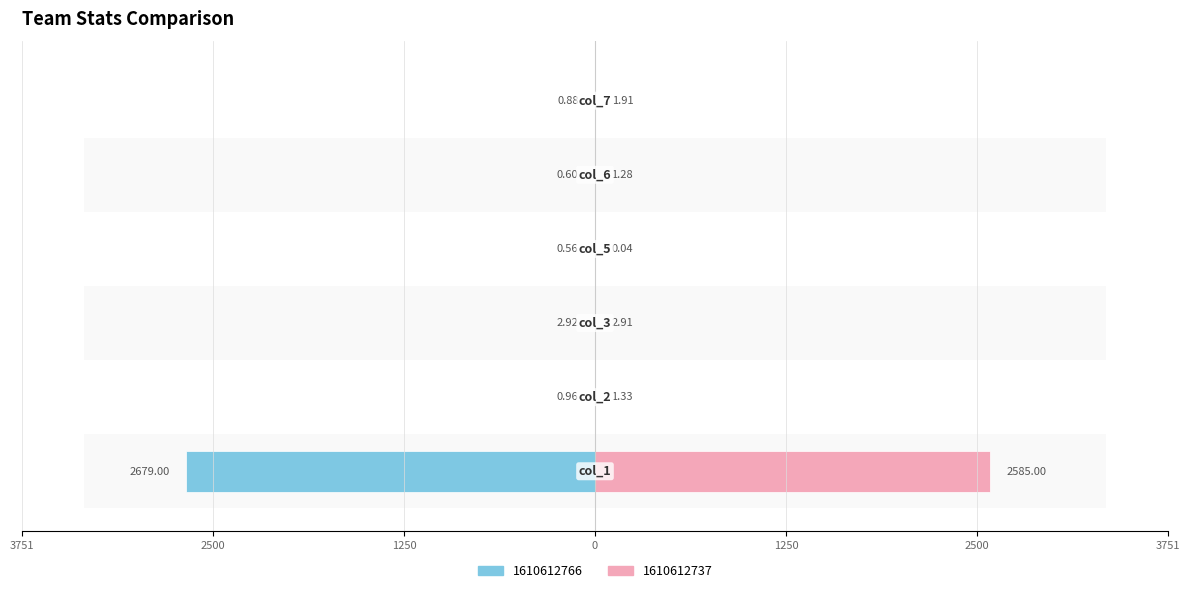

What is the sum of the 1610612737 values at col_7 and col_3?

4.8